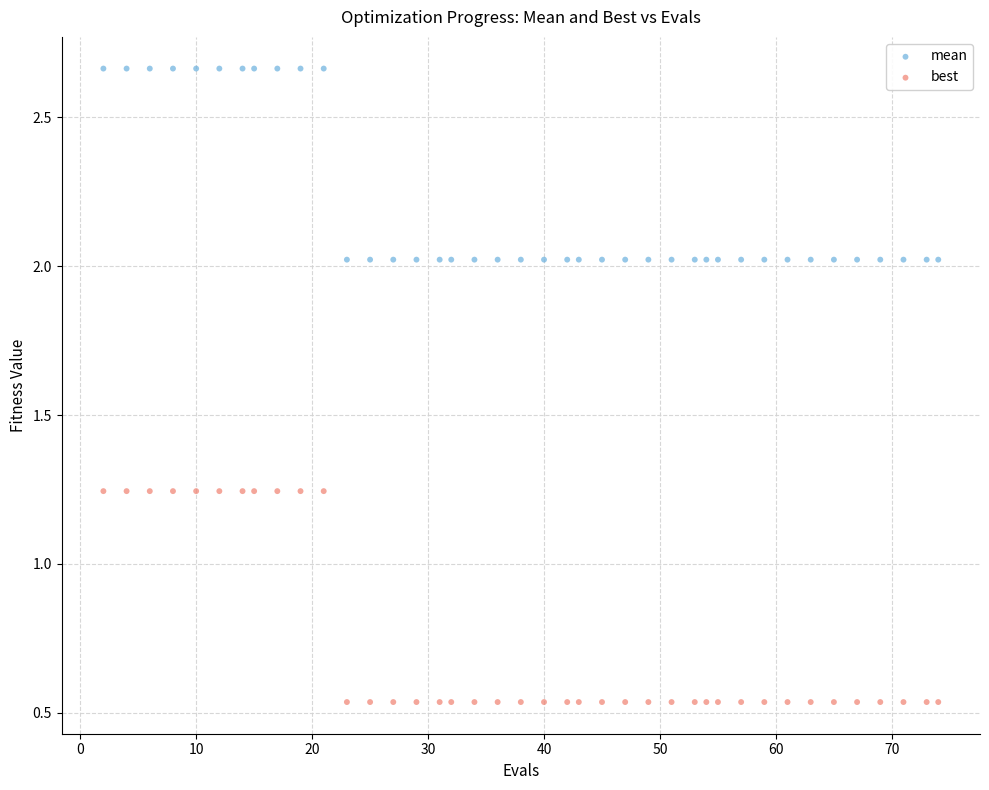

What are all the series names shown in the legend?

mean, best